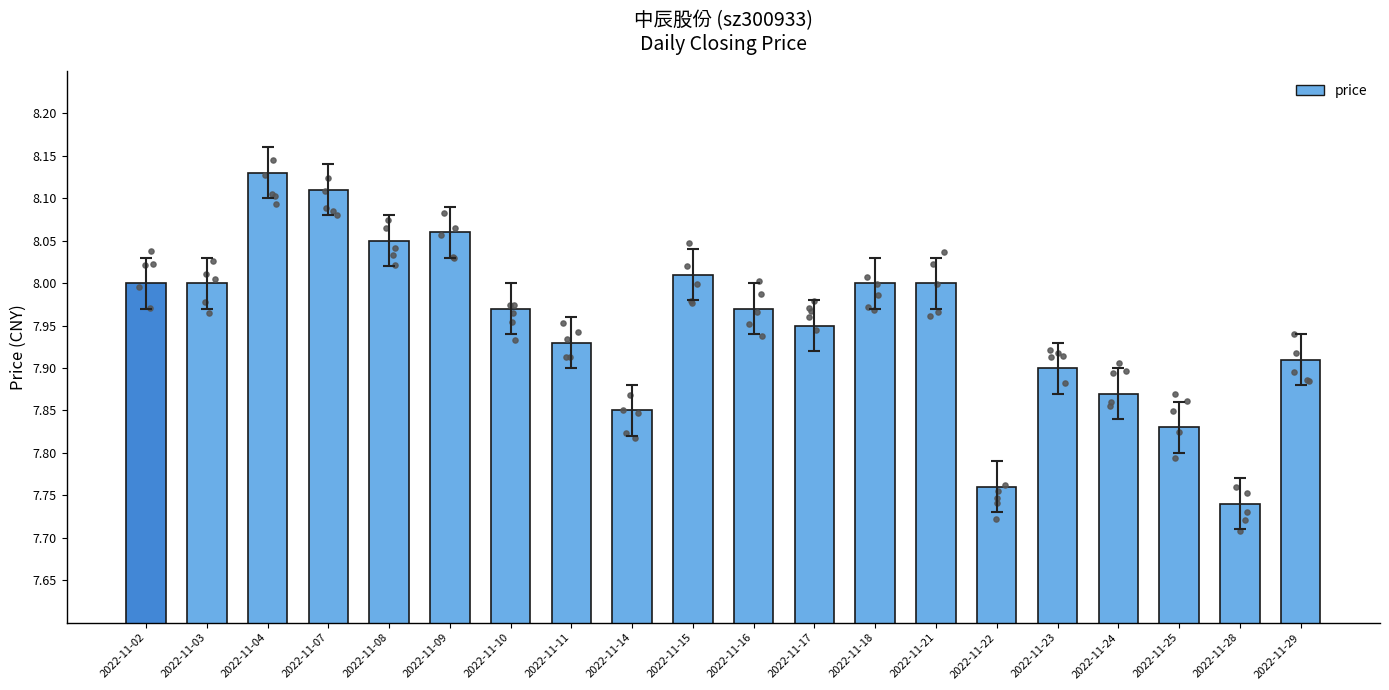

Approximately how many times larger is the value at 2022-11-02 compared to 2022-11-11?

1.0